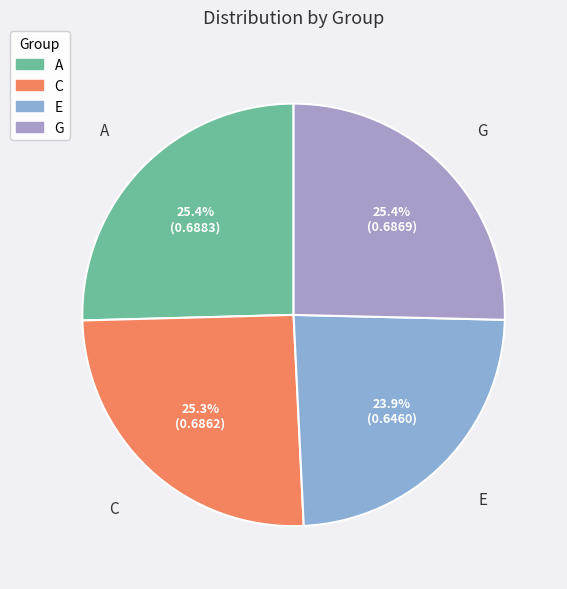

The C slice represents 16% of the pie. True or false?

False